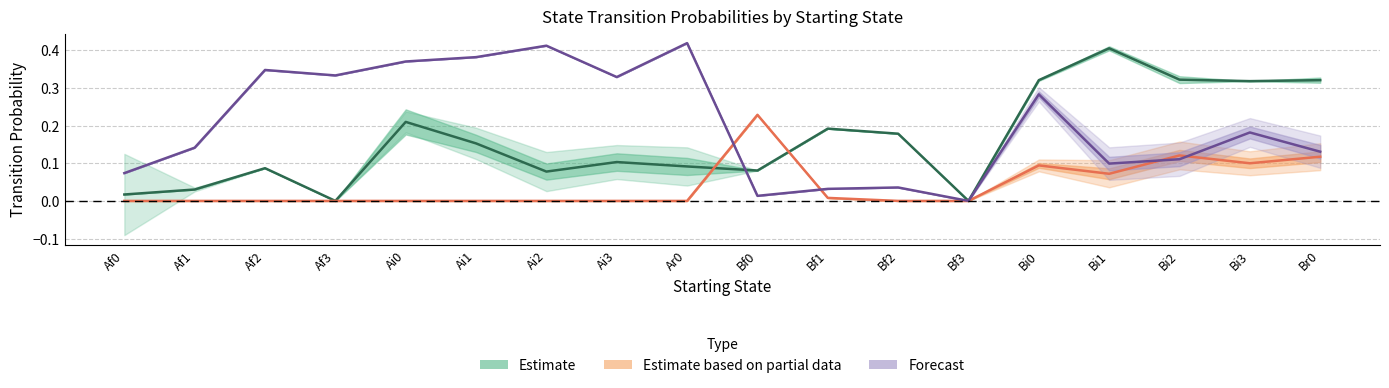

What is the total value across all series at Bi2?

0.6